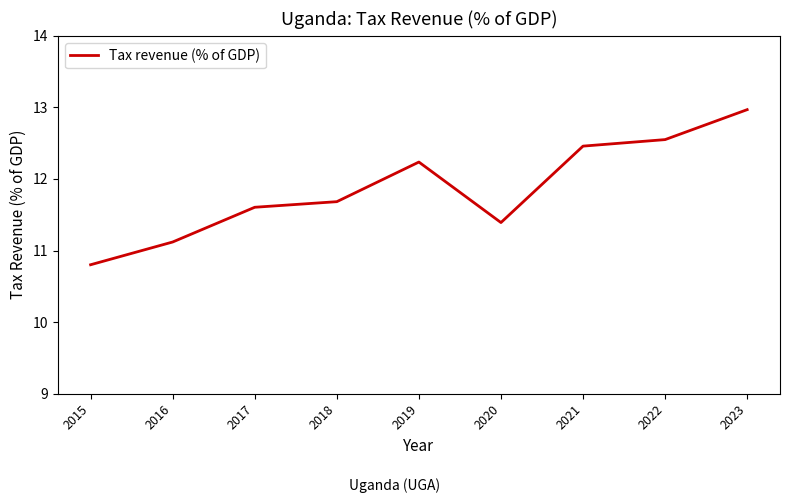

What value does the data have at 2018?

11.7